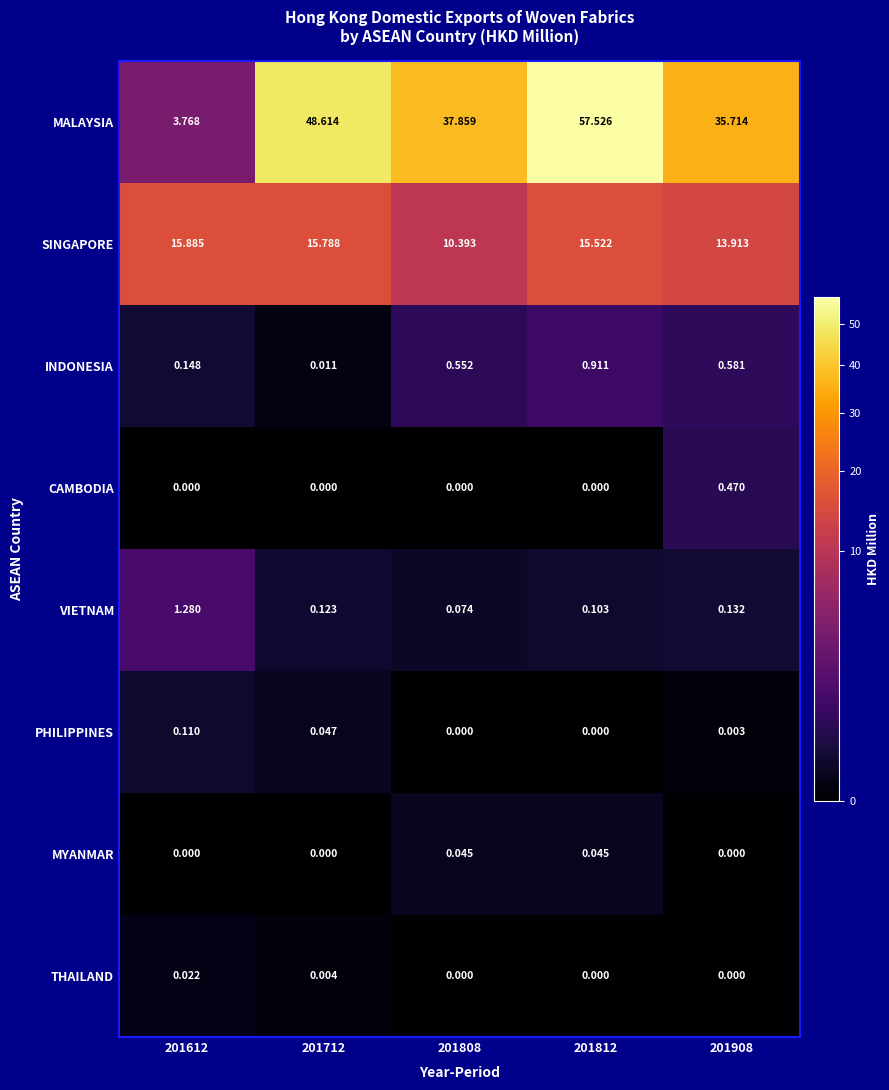

At how many categories does at least one series exceed 3?

5